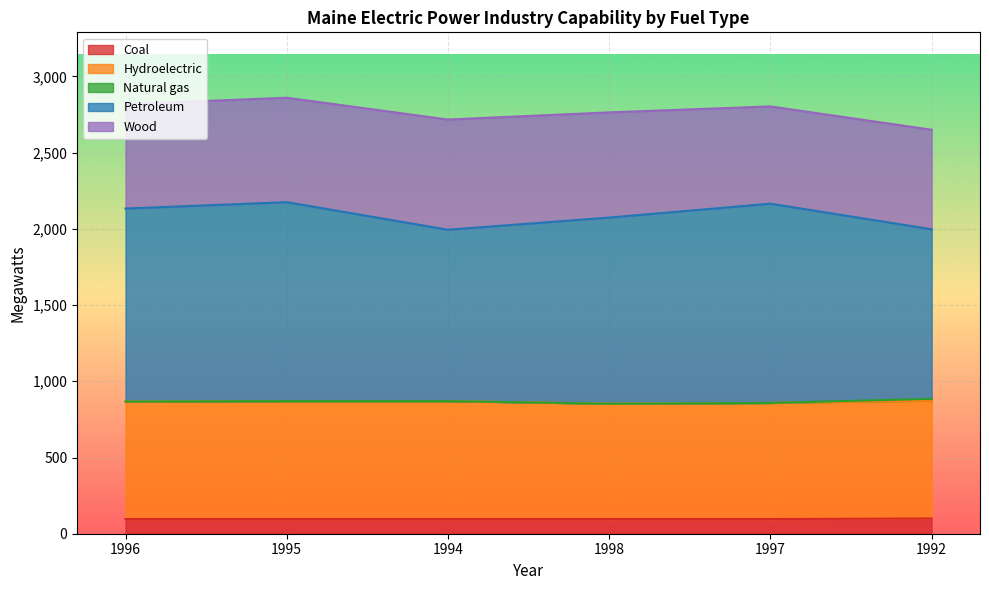

What is the label of the 2nd point from the right?

1997